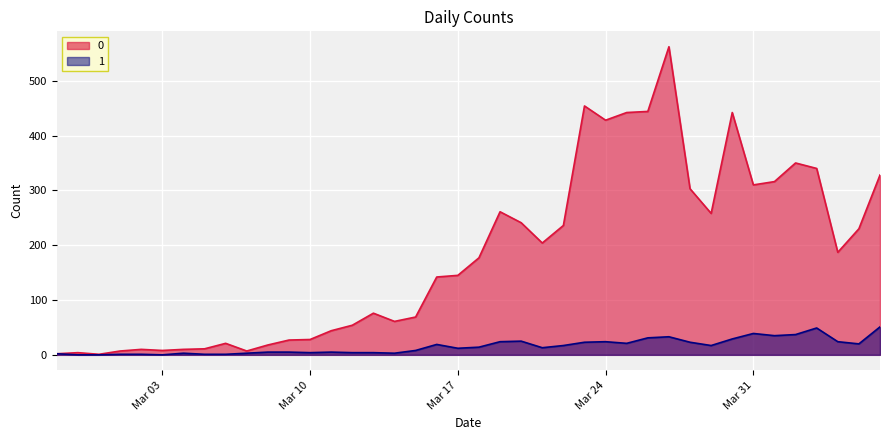

What position from the left is 2020-03-05?

8